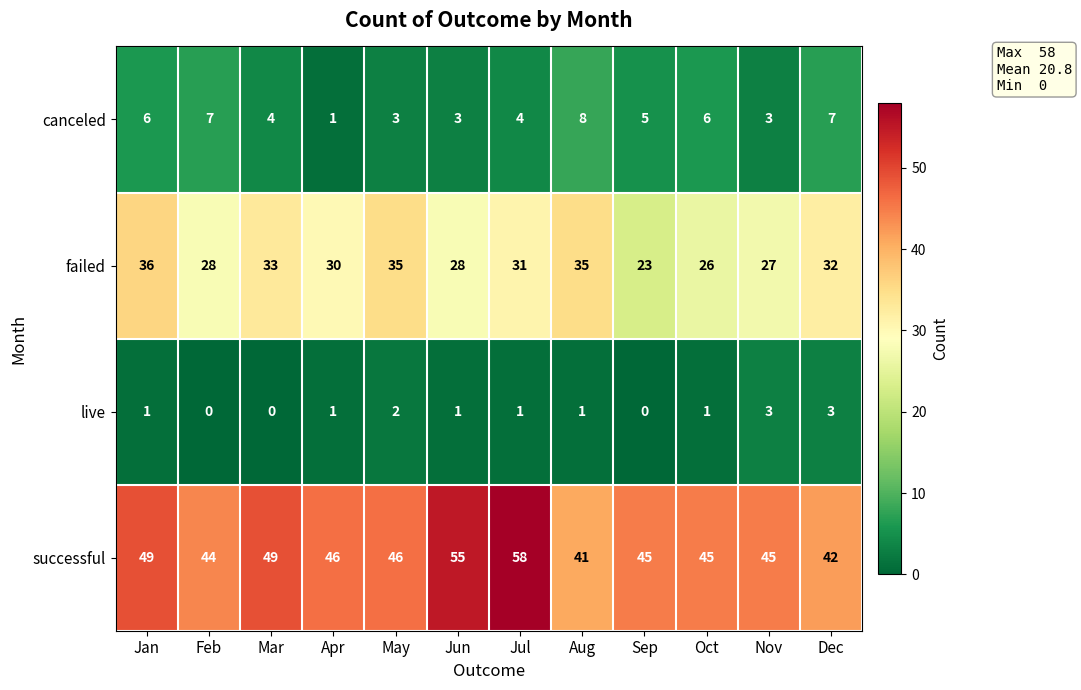

At which category does the chart reach its peak across all series?

Jul